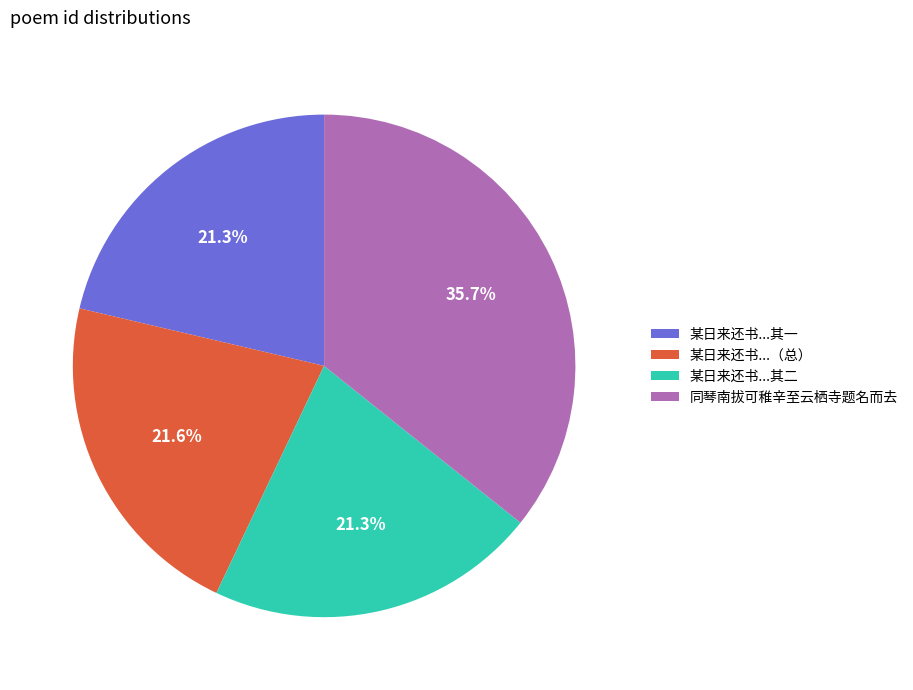

Approximately how many times larger is the value at 某日来还书...（总） compared to 某日来还书...其一?

1.0